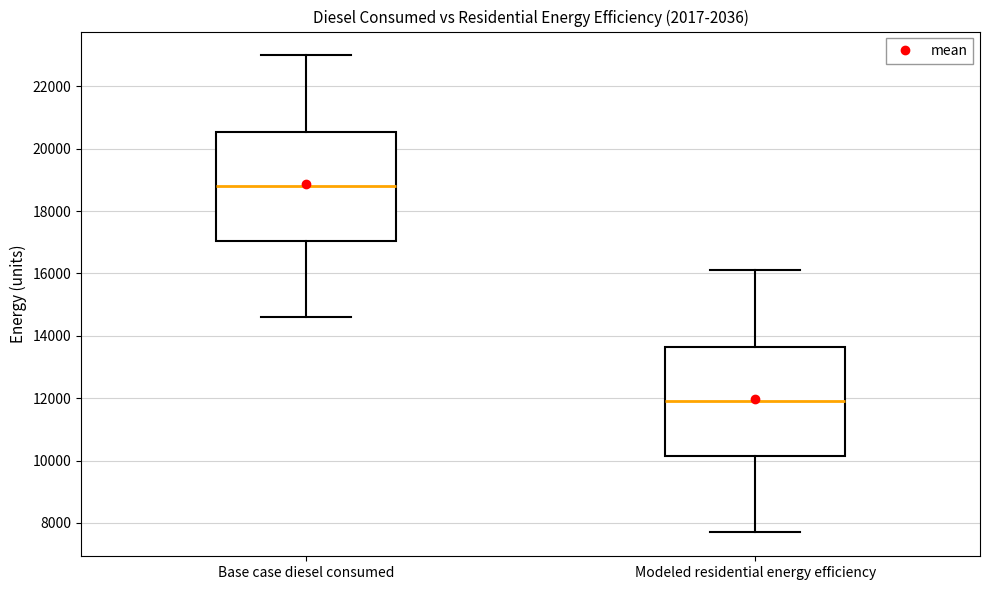

Which box has the highest median line?

Base case diesel consumed